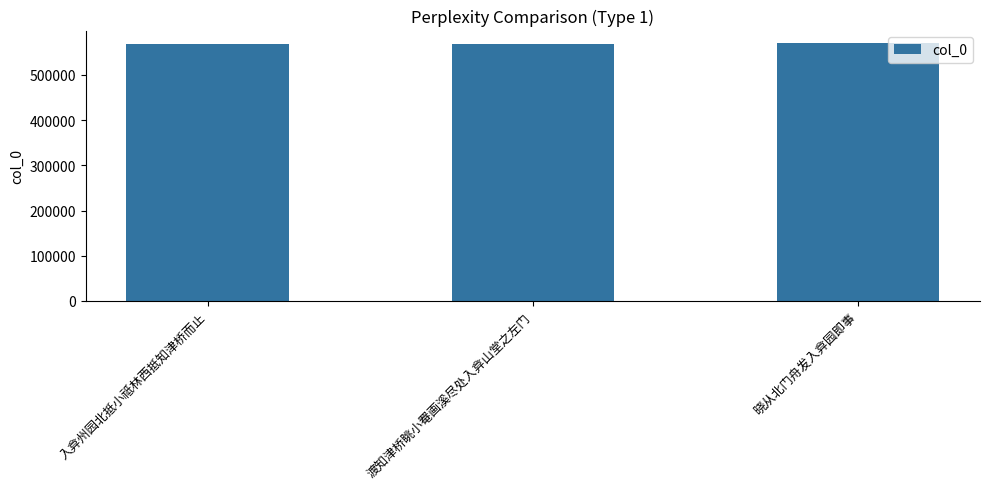

What is the difference between the values at 晓从北门舟发入弇园即事 and 入弇州园北抵小祗林西抵知津桥而止?

547